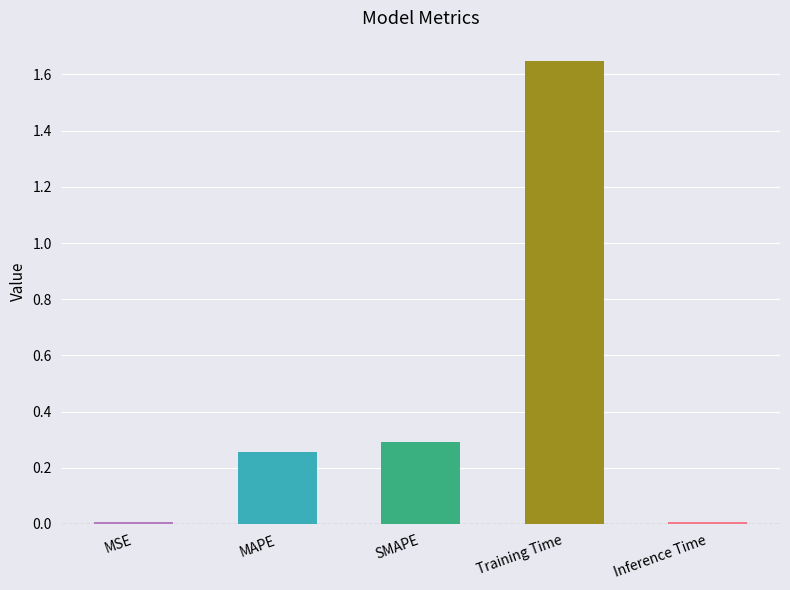

Are the bars horizontal?

No